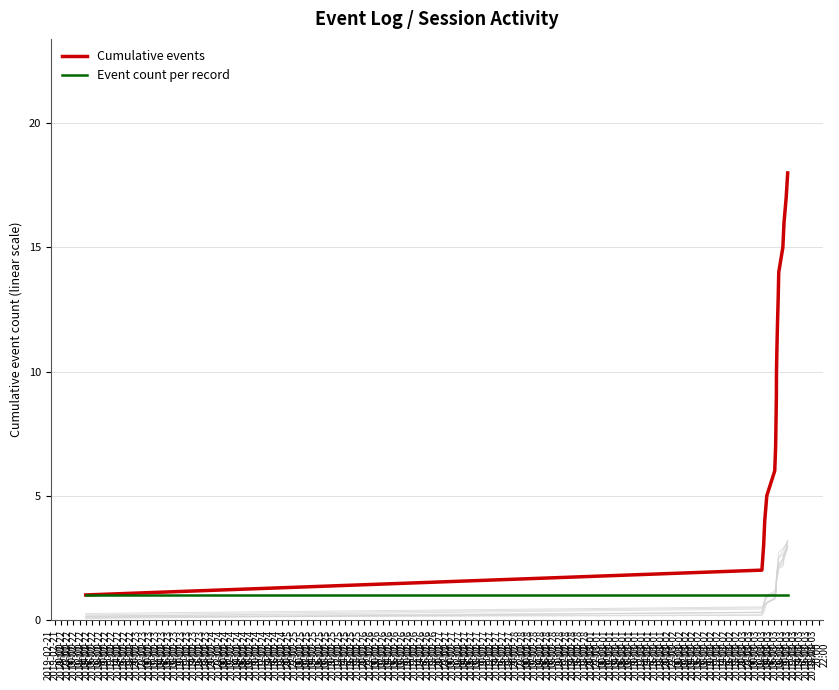

What is the maximum value shown in the chart?

18